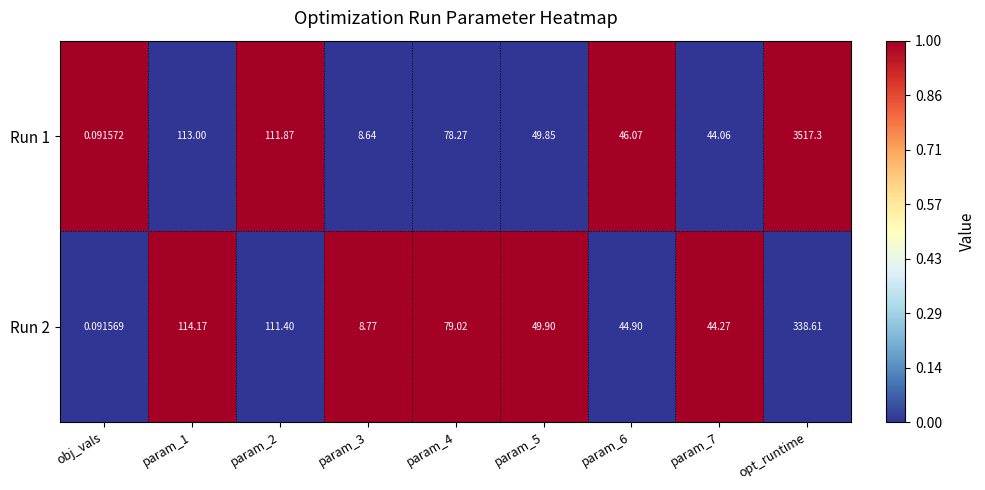

Which category has the highest value in the Run 2 series?

opt_runtime